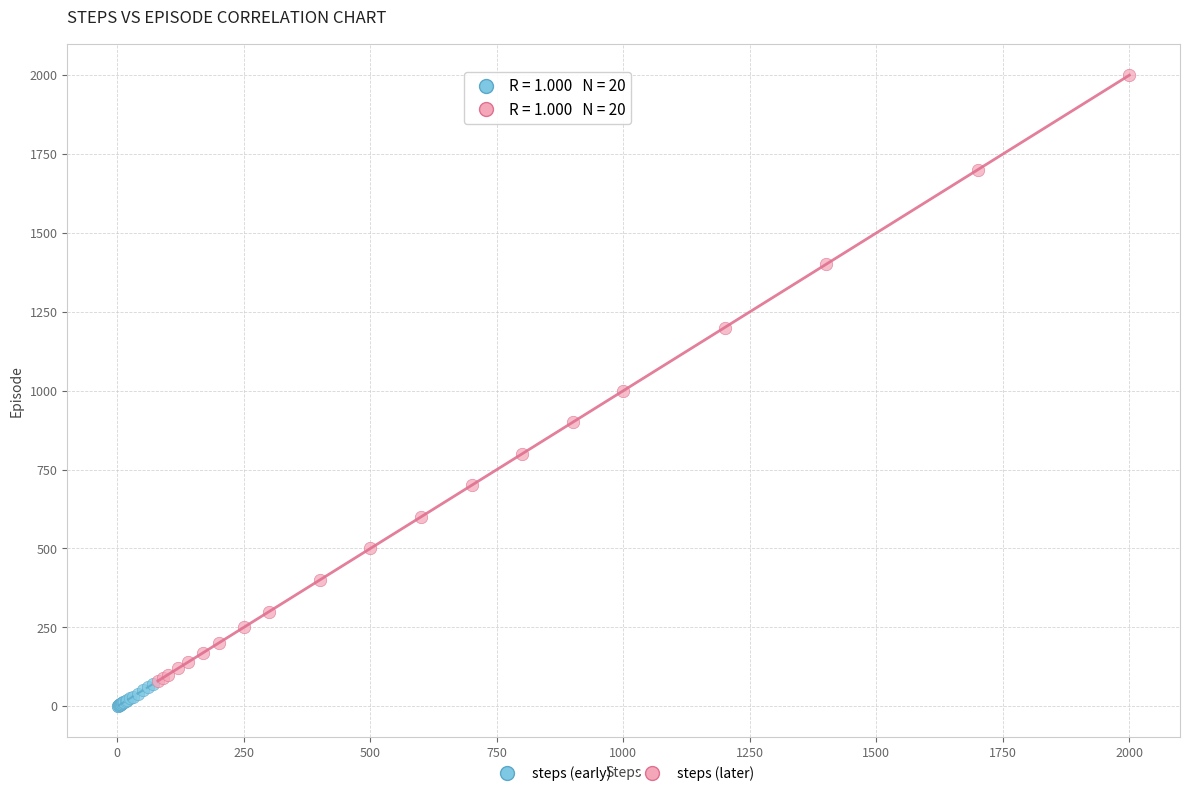

Which series contains the lowest Y value?

steps (early)